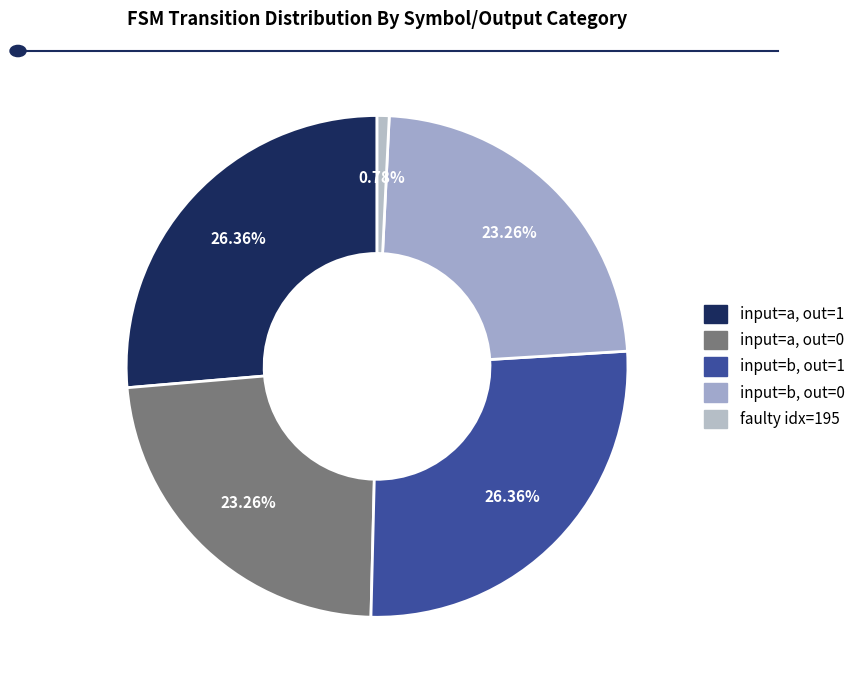

Count the number of slices in the pie.

5